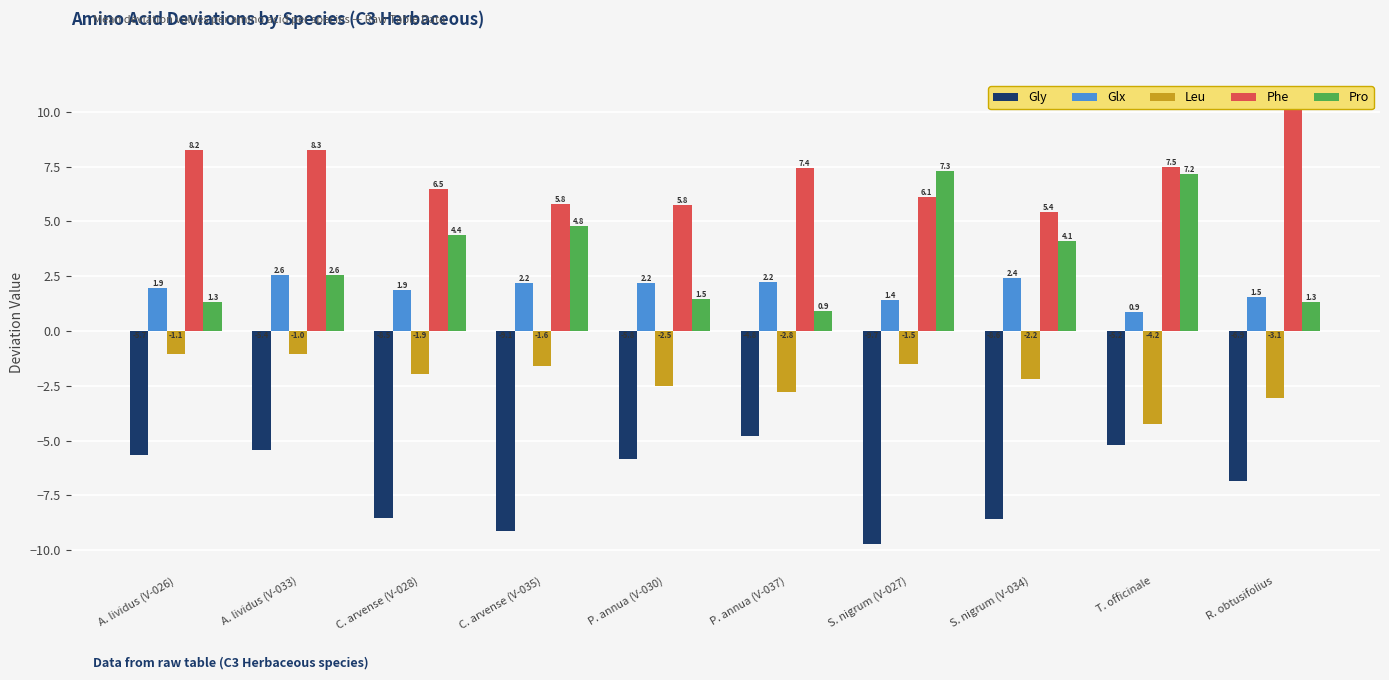

Which series has the largest range (max minus min)?

Pro